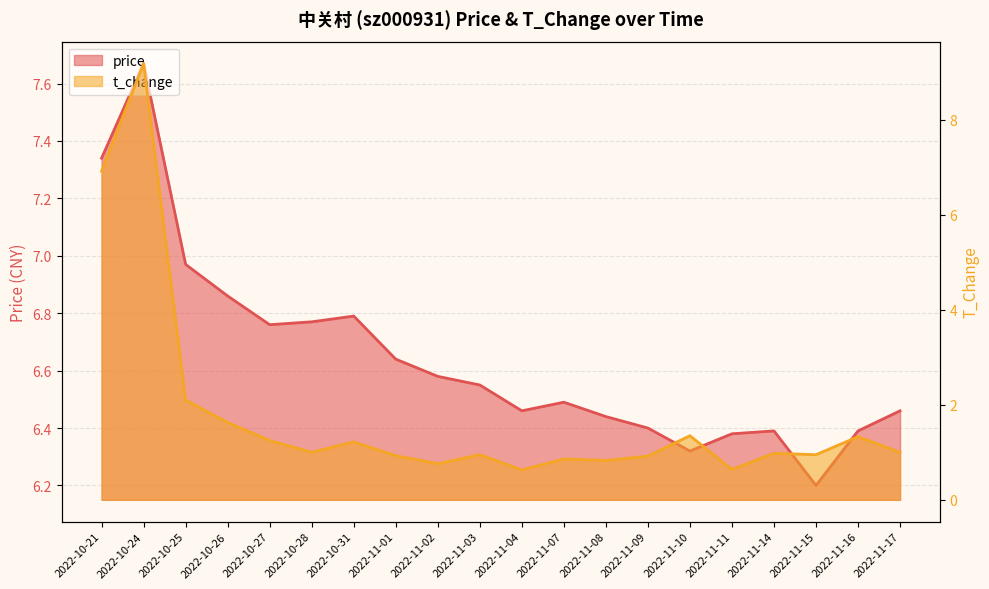

Which series ends up on top after the final intersection of price and t_change?

price